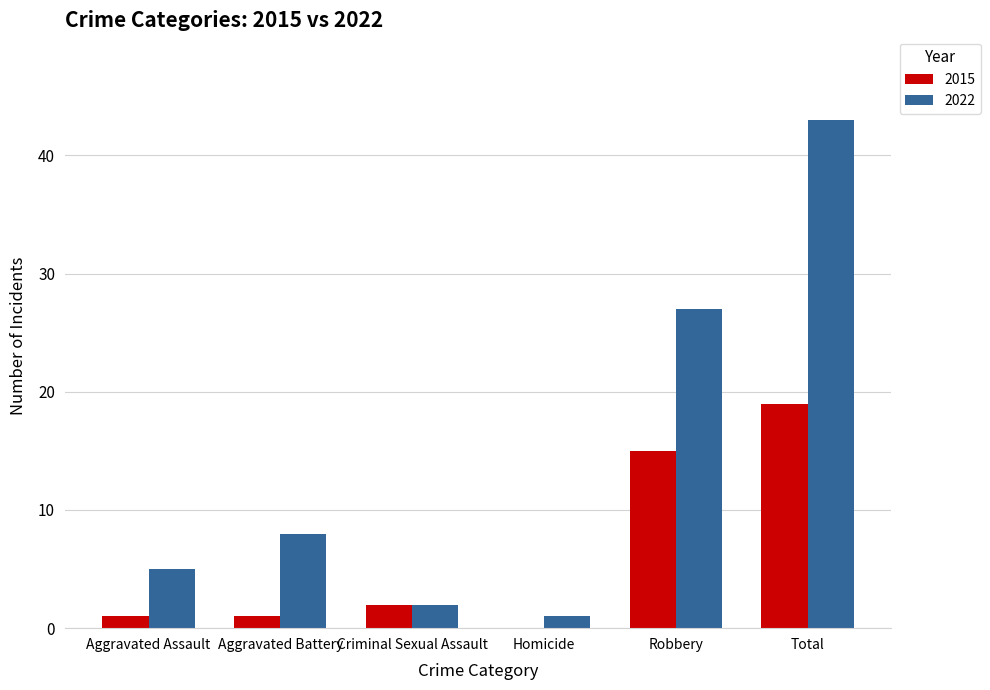

What is the maximum value shown in the chart?

43